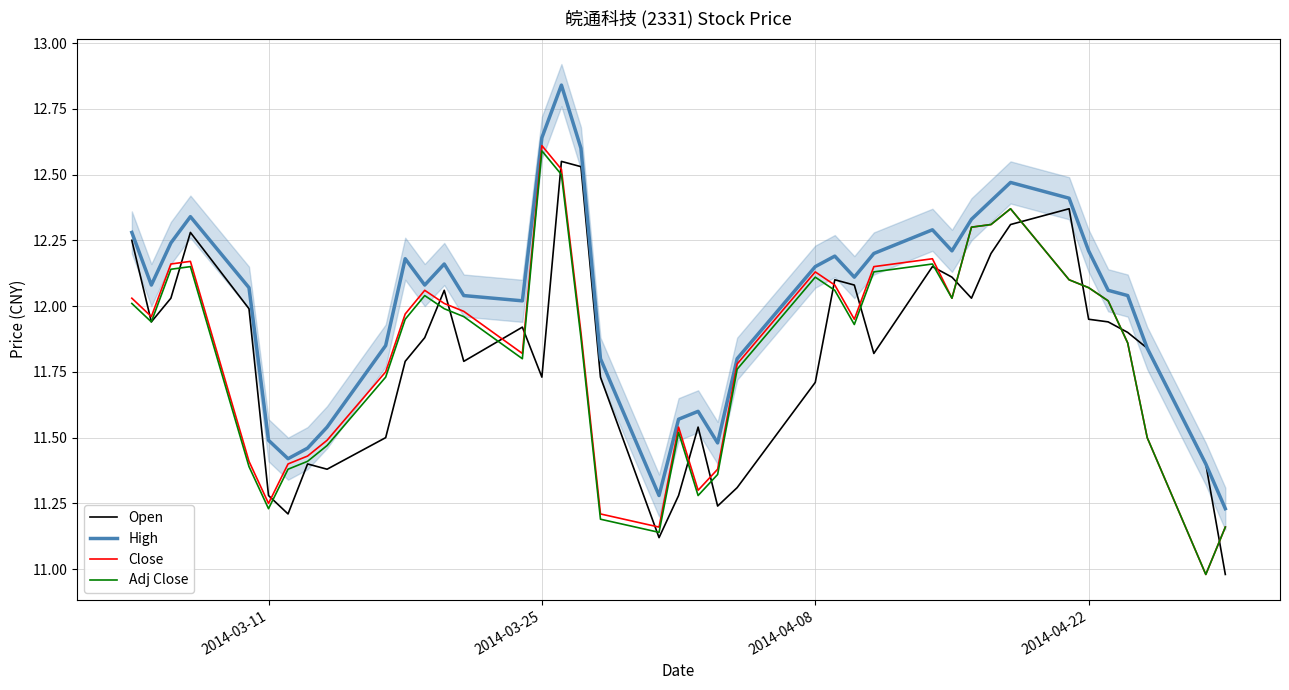

Does the chart display data point markers on the line(s)?

No